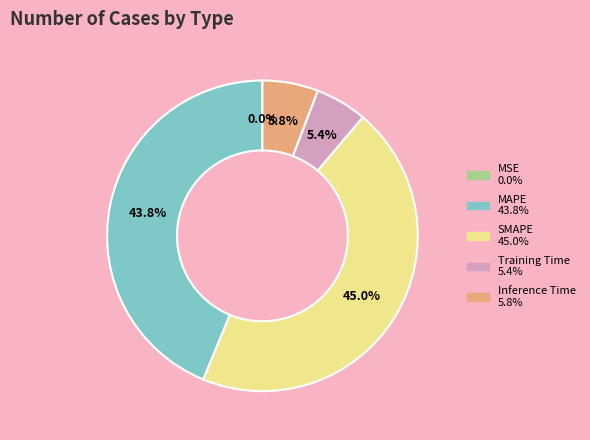

Does any single category account for the majority?

No